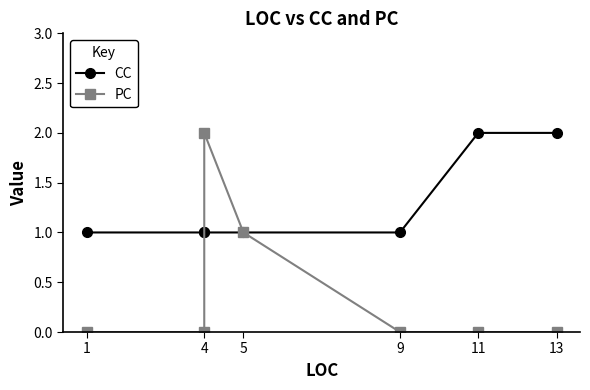

At how many categories does at least one series exceed 1?

3